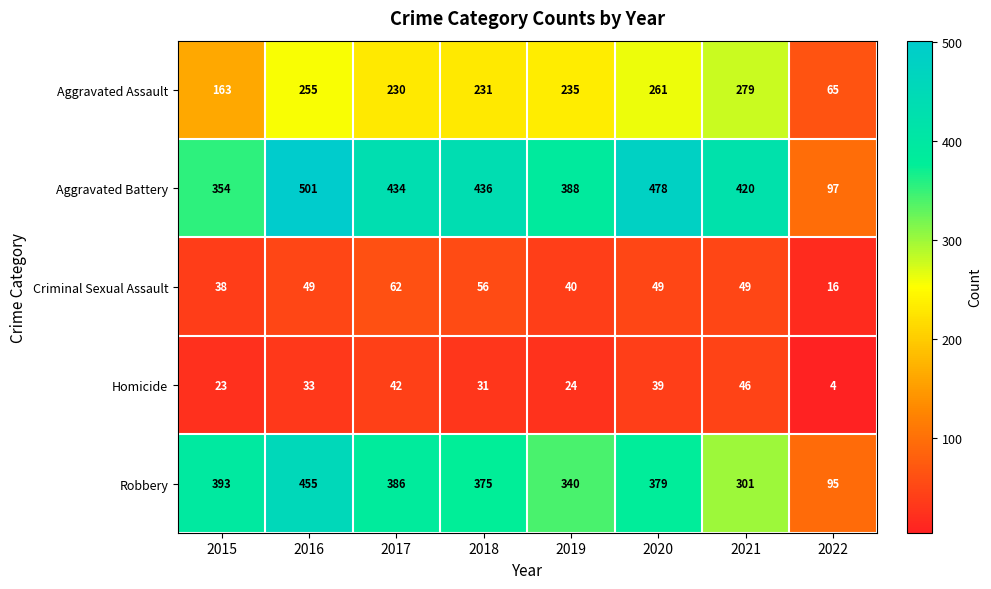

Is it true that Criminal Sexual Assault equals 49 at 2021?

True